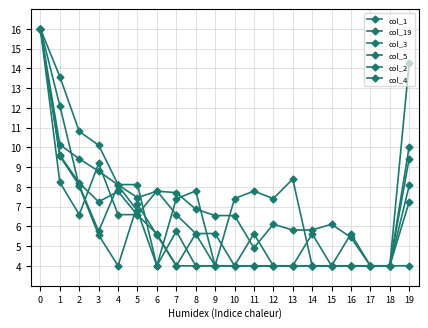

What is the sum of the col_5 values at 13 and 19?

13.4